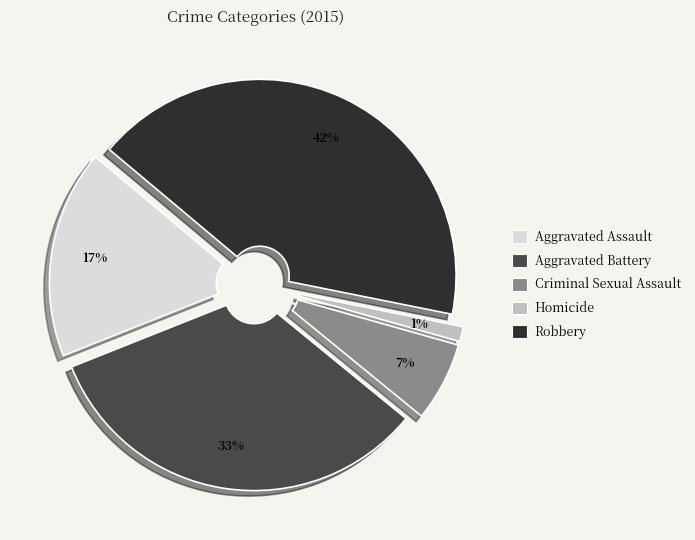

How many slices are in this pie chart?

5